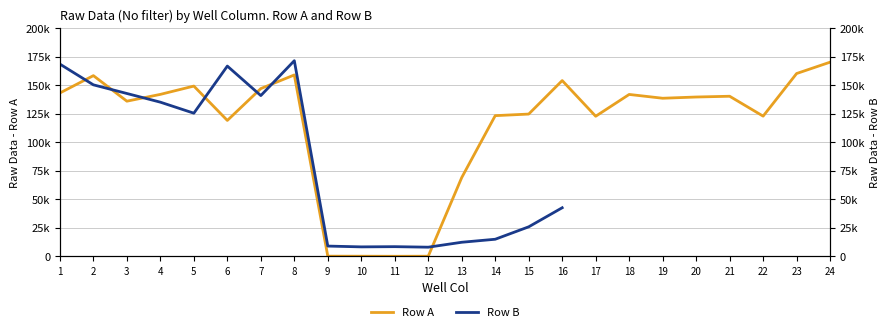

What is the value of the 10th point from the left?

193